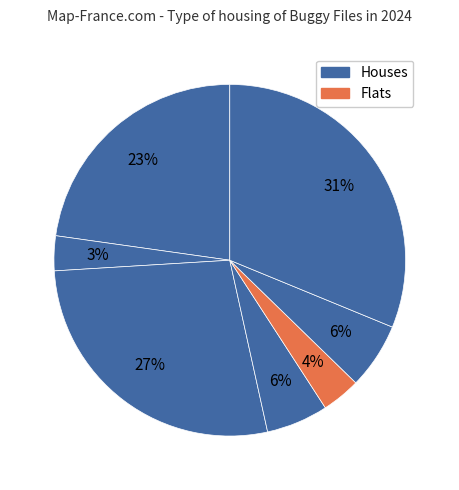

How many segments does this pie chart have?

7